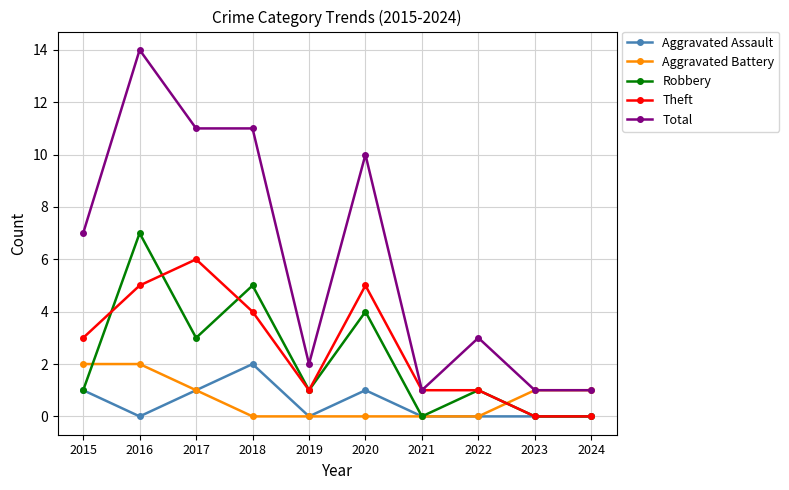

Which series has the largest range (max minus min)?

Total